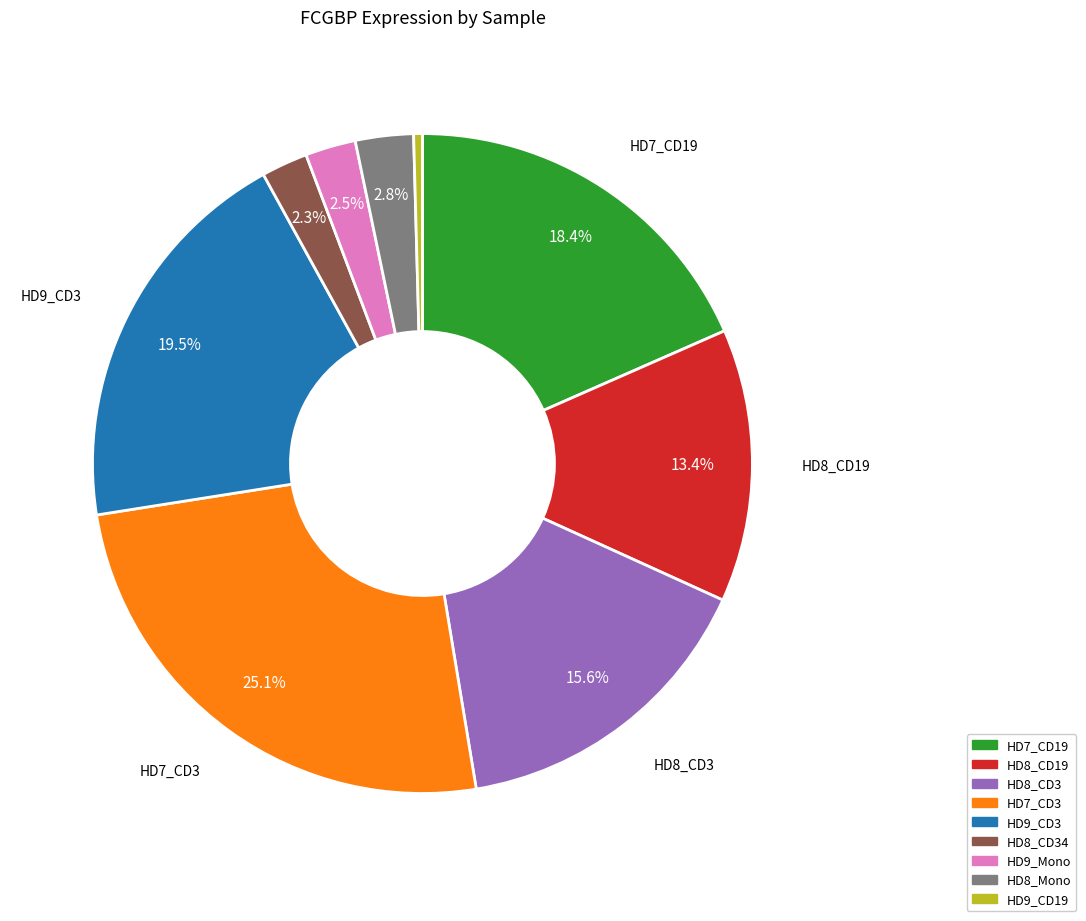

Is the sum of HD9_CD3 and HD9_CD19 greater than half?

No